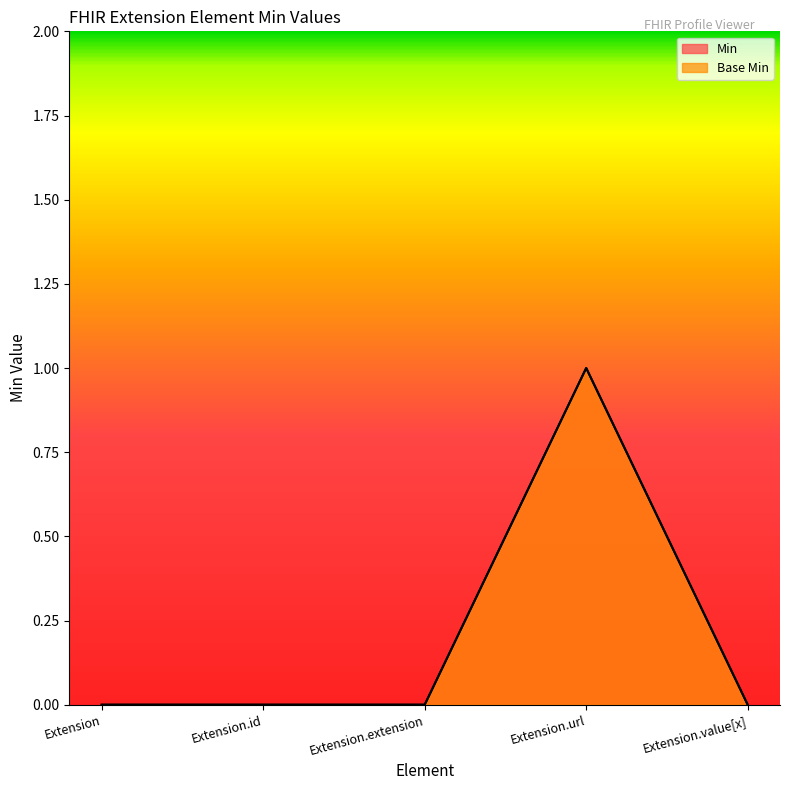

Count the Min values in the range 0 to 1.

5